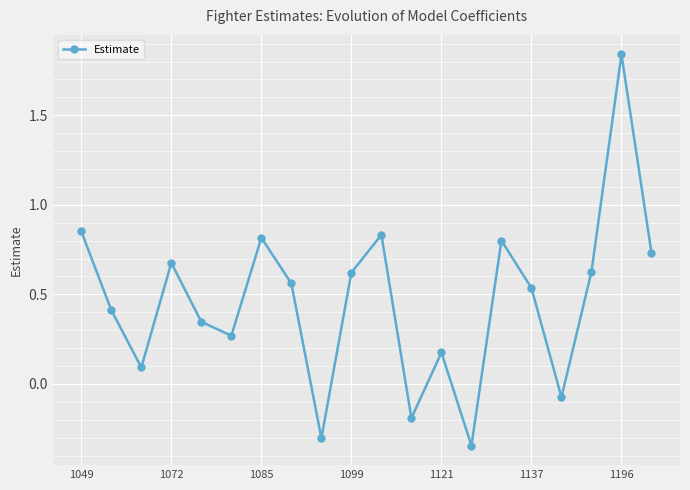

True or false: the data has more than 1 interior local peaks.

True